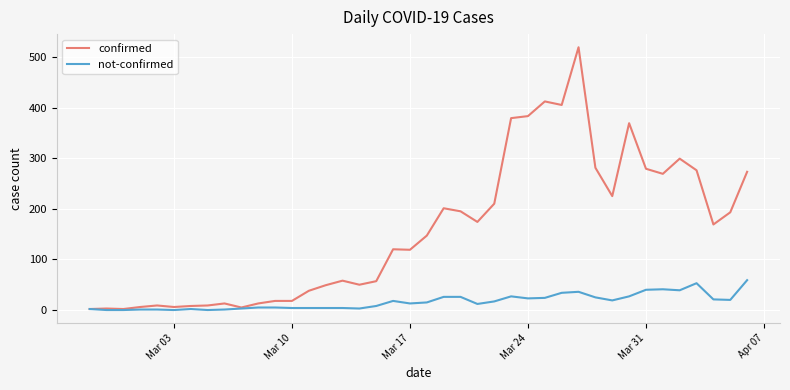

List the series in order of their overall mean, highest first.

confirmed, not-confirmed